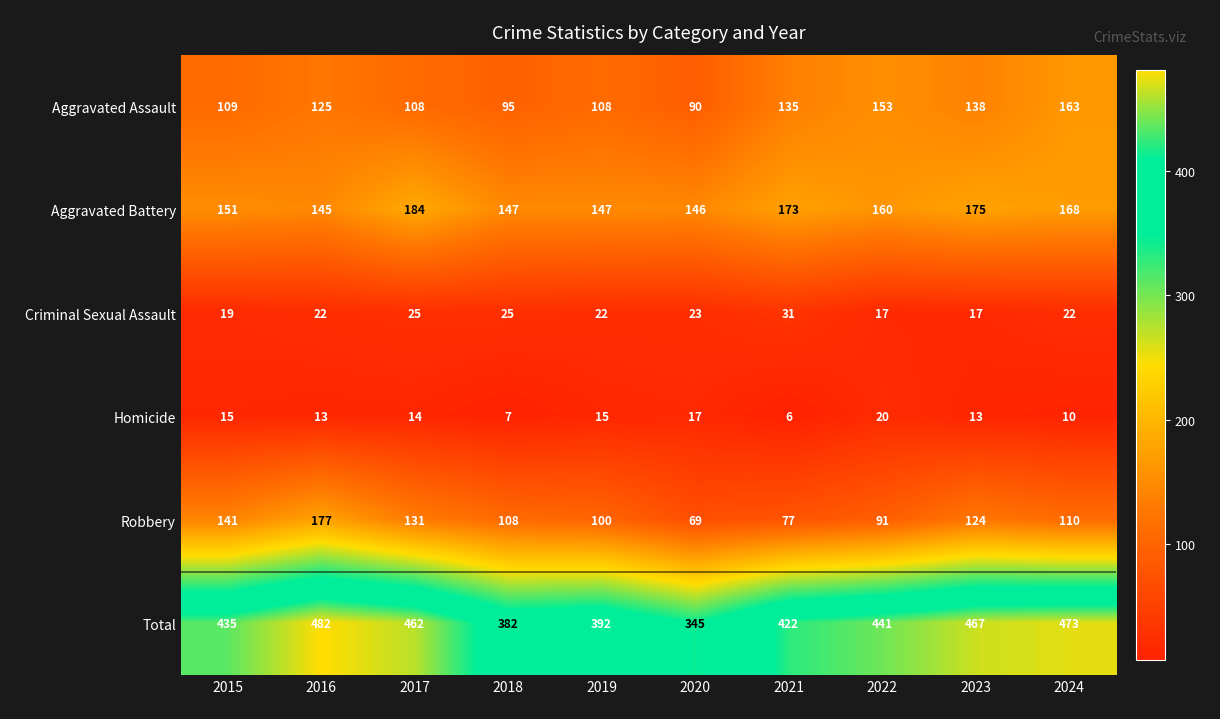

Which series has the largest range (max minus min)?

Total